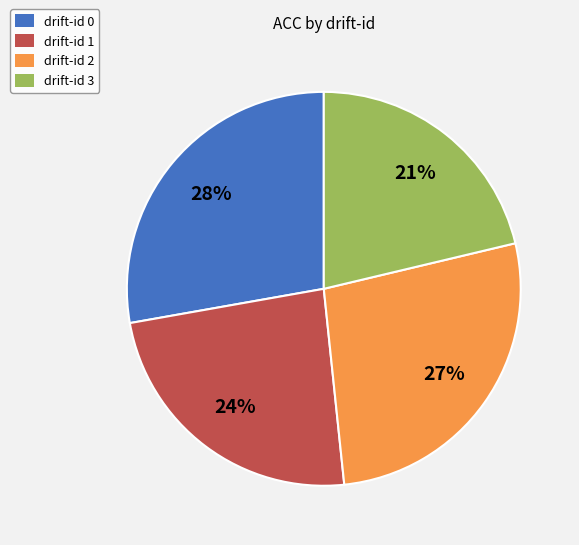

To the nearest percent, what is the difference between the largest and smallest slice percentages?

7%